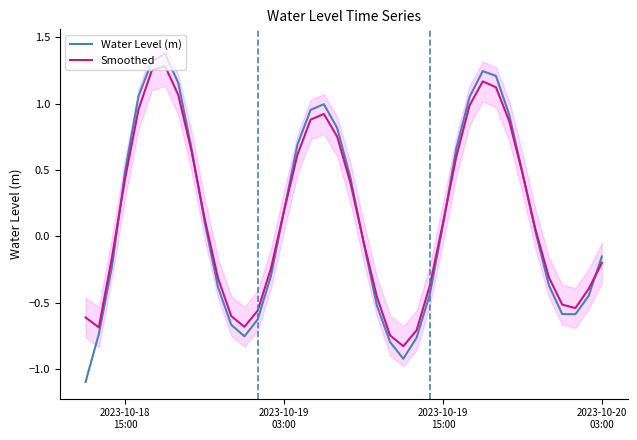

How many categories are shown in the chart?

40